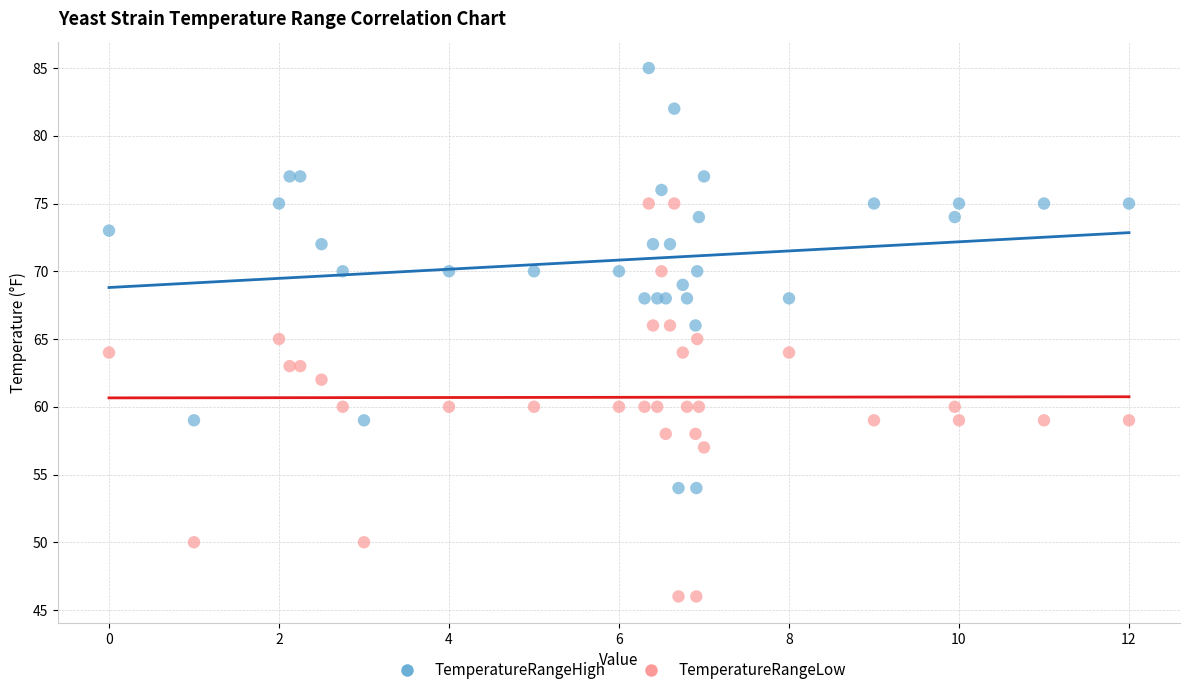

Which series reaches the maximum Y coordinate?

TemperatureRangeHigh